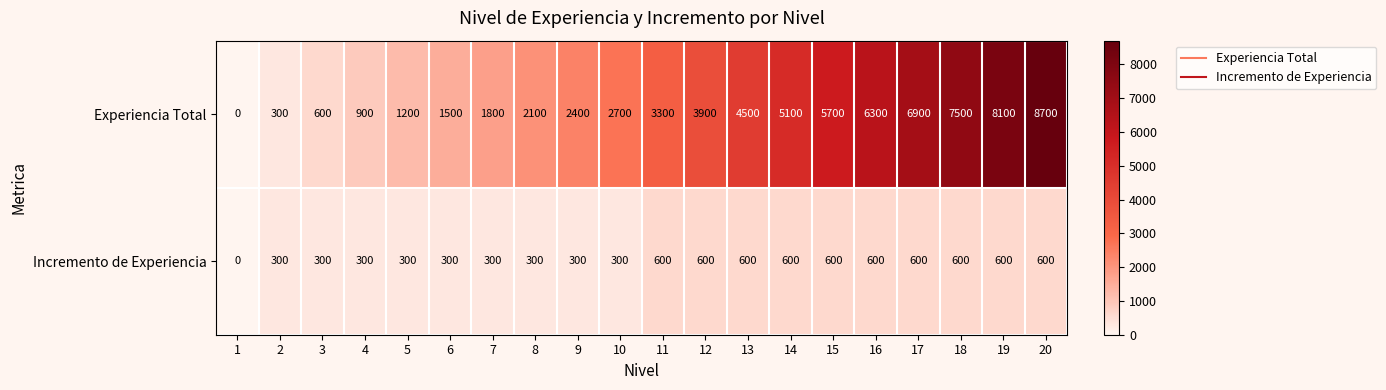

Is it true that Incremento de Experiencia equals 600 at 11?

True